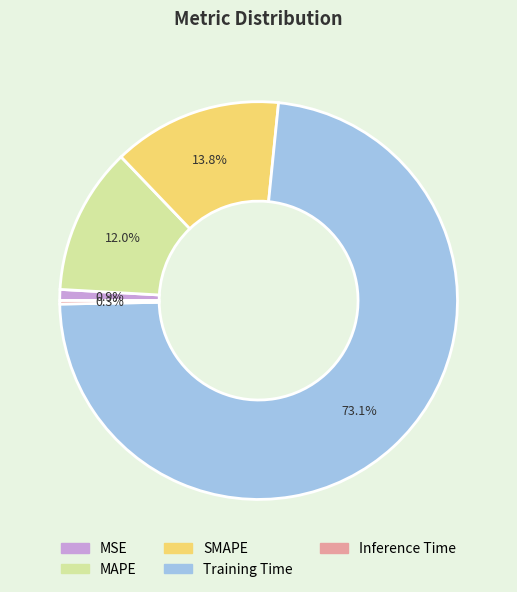

To the nearest percent, what is the combined percentage of SMAPE and Inference Time?

14%